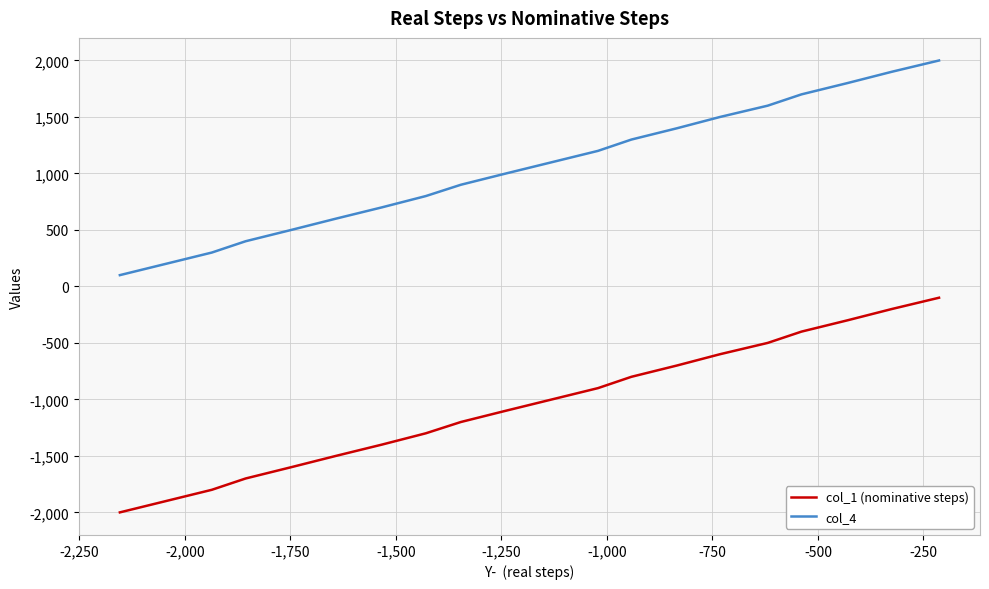

Reading right to left, what are all the values shown in this chart?

col_1 (nominative steps): -100	-200	-300	-400	-500	-600	-700	-800	-900	-1000	-1100	-1200	-1300	-1400	-1500	-1600	-1700	-1800	-1900	-2000
col_4: 2000	1900	1800	1700	1600	1500	1400	1300	1200	1100	1000	900	800	700	600	500	400	300	200	100